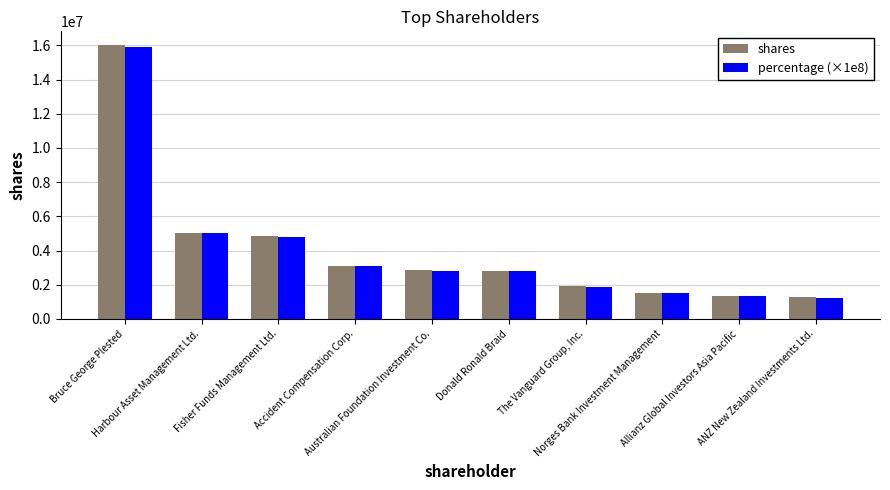

How many distinct data groups are displayed?

2